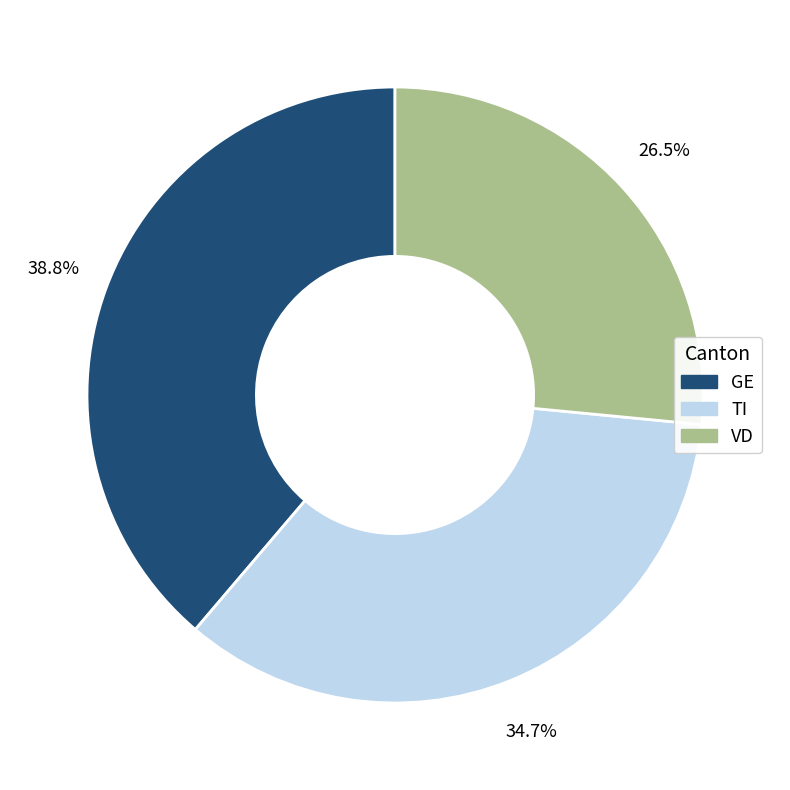

How many slices are in this pie chart?

3